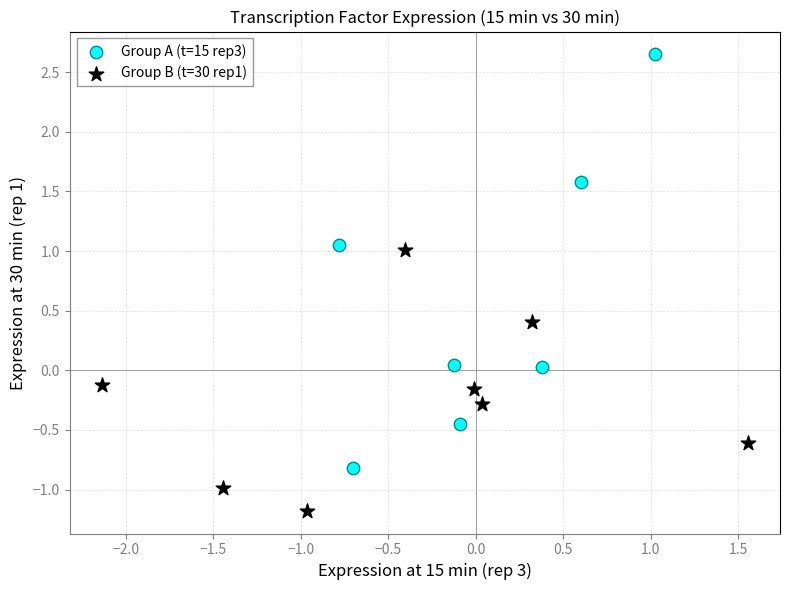

What are all the series names shown in the legend?

Group A (t=15 rep3), Group B (t=30 rep1)